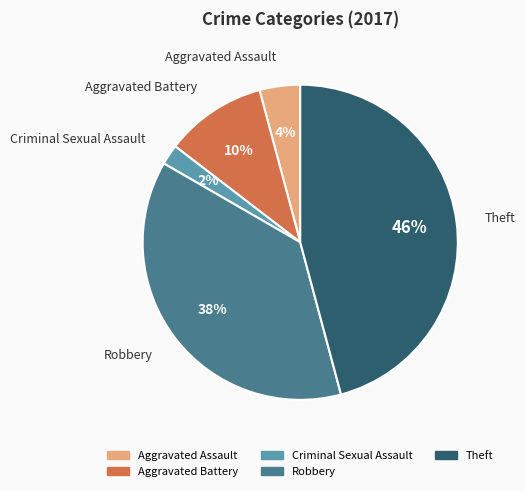

Rank the categories by value from highest to lowest.

Theft, Robbery, Aggravated Battery, Aggravated Assault, Criminal Sexual Assault